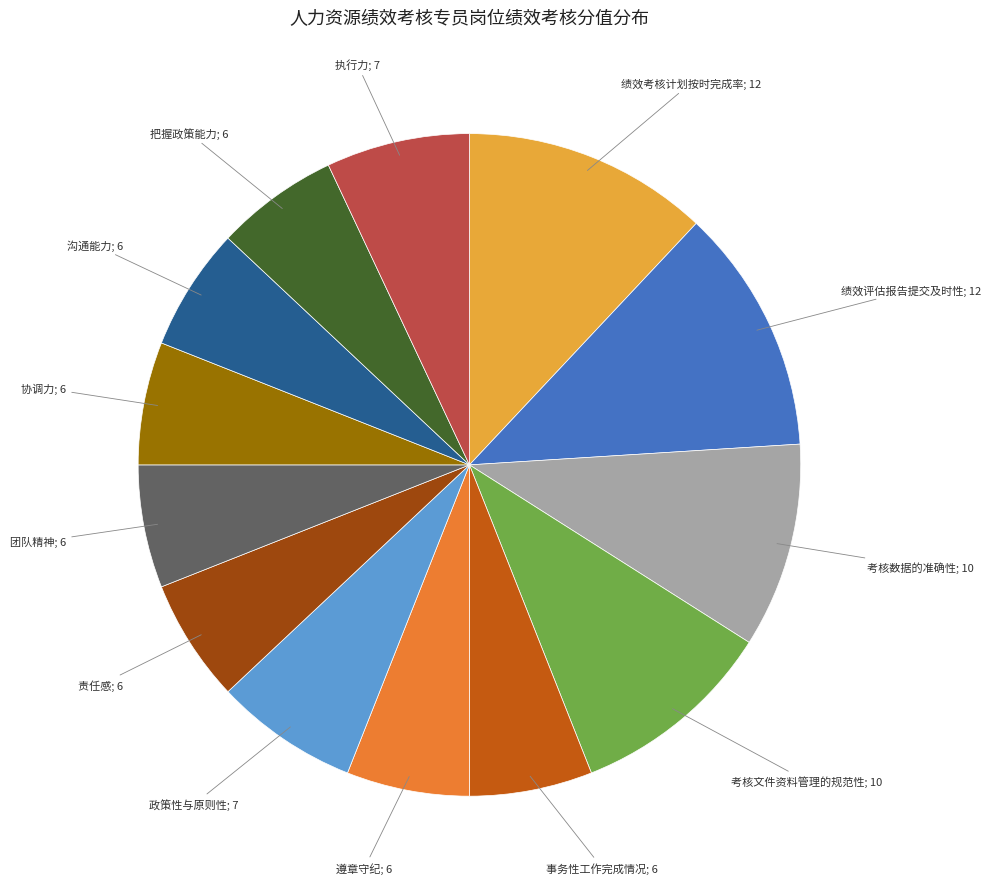

How many slices are in this pie chart?

13